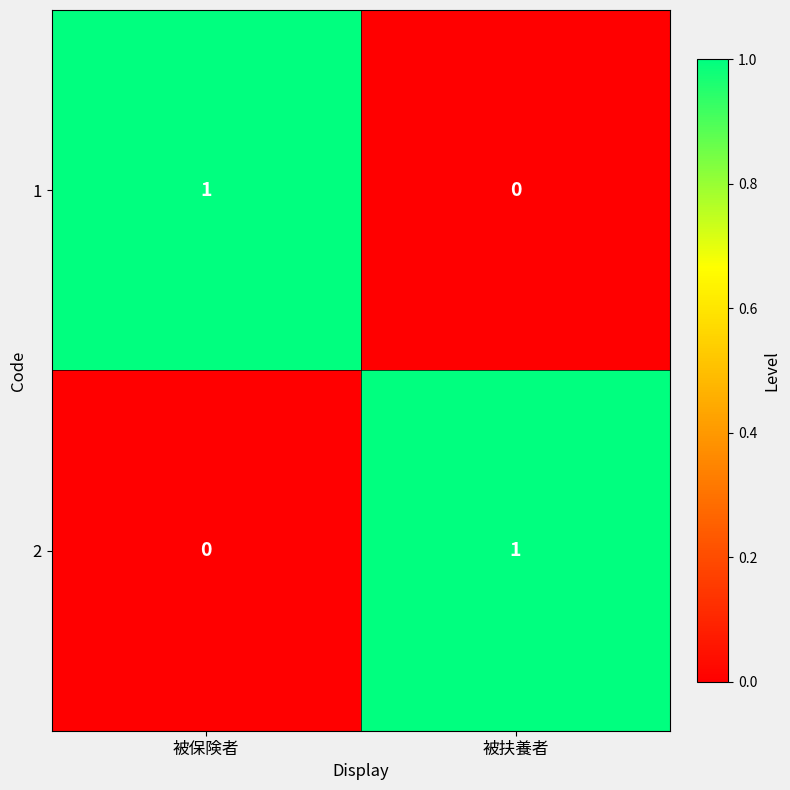

List the labels in order of 1 value, largest first.

被保険者, 被扶養者